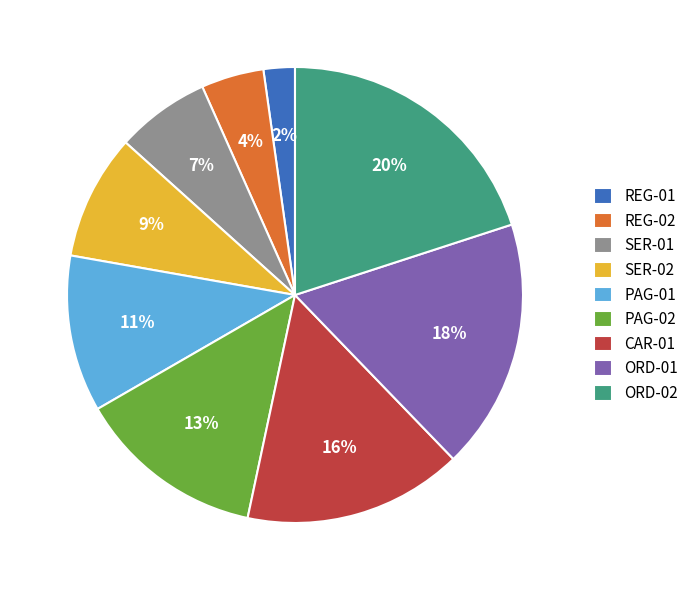

To the nearest percent, what portion does REG-01 represent?

2%